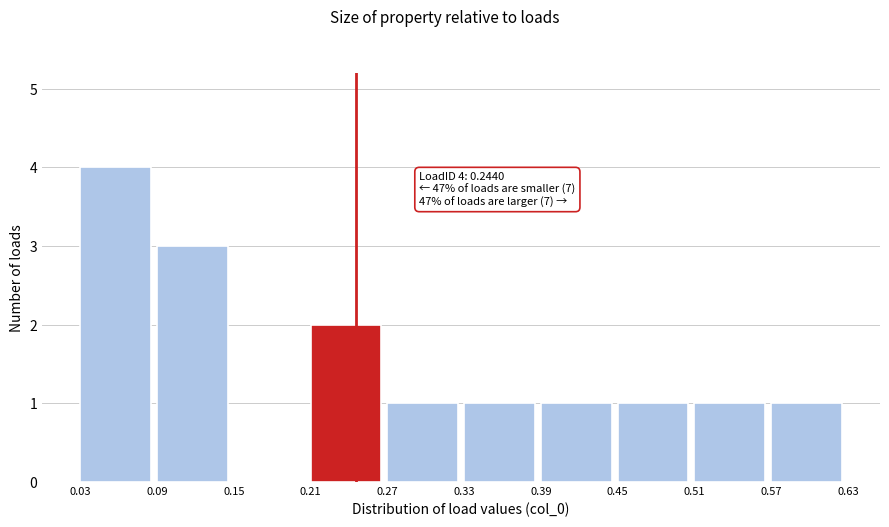

Which range on the x-axis has the tallest bar?

0.03 to 0.09